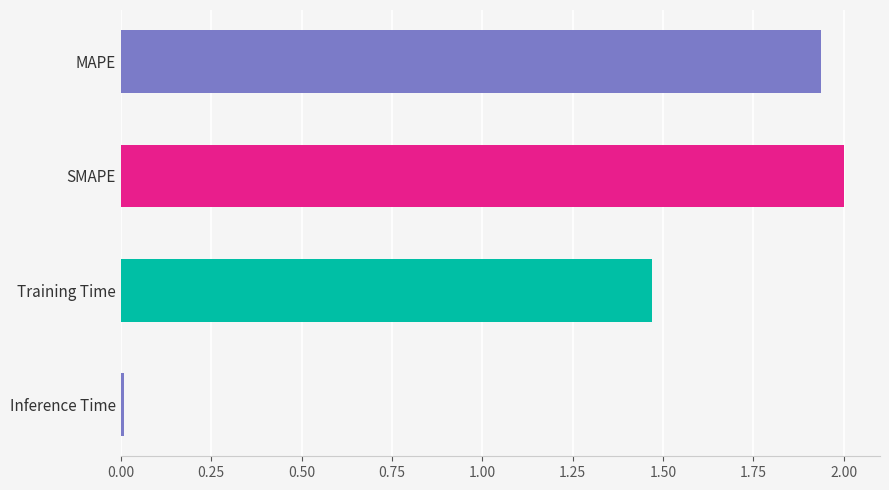

How many series are shown in this chart?

1